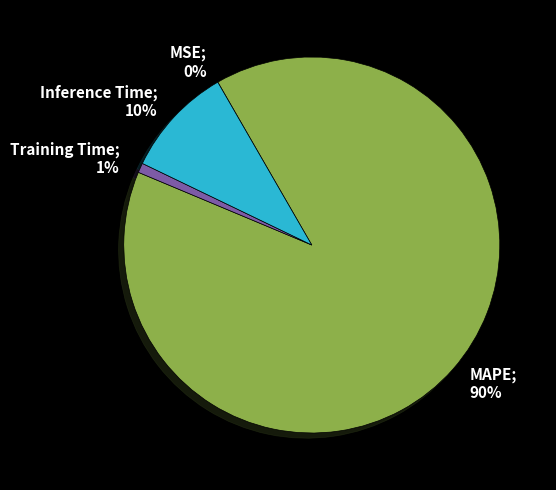

To the nearest percent, what is the average slice percentage?

25%